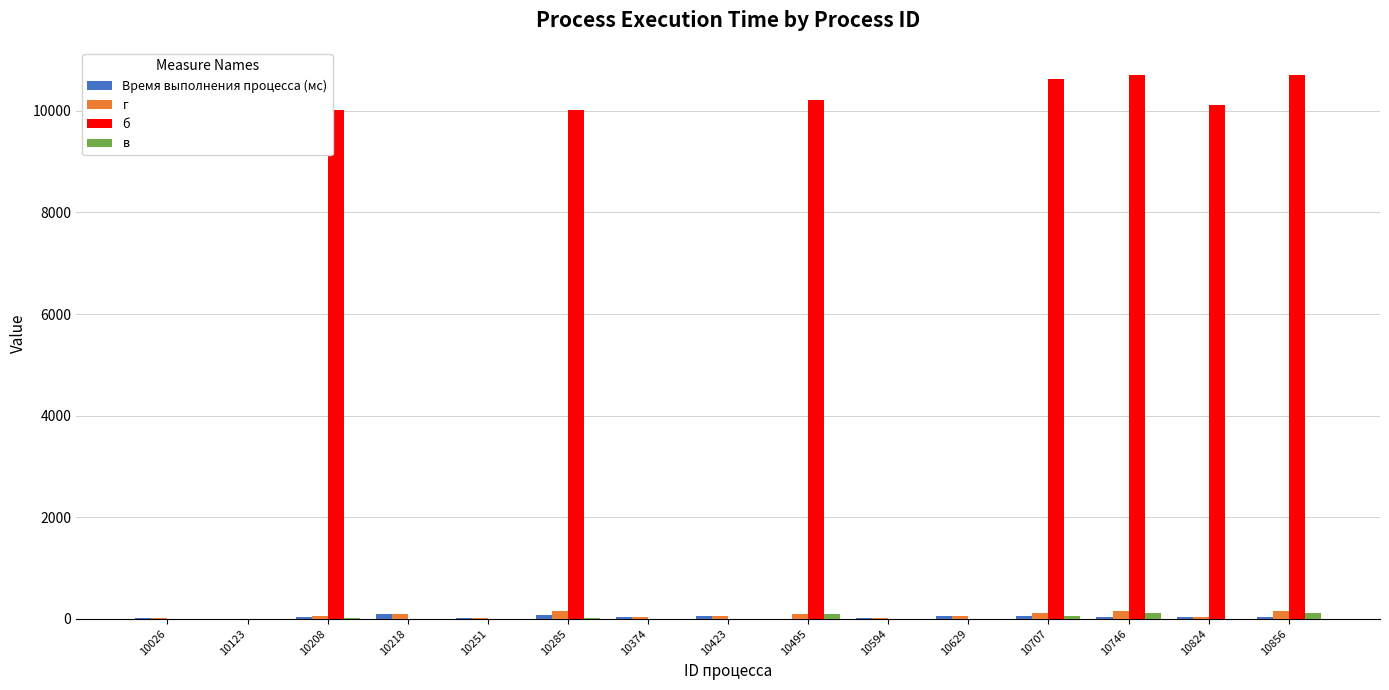

Which series has the largest total across all categories?

б